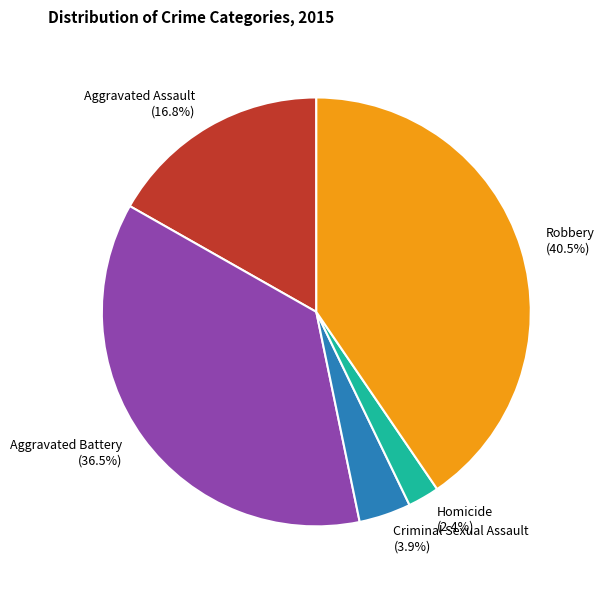

Which slice is the largest?

Robbery